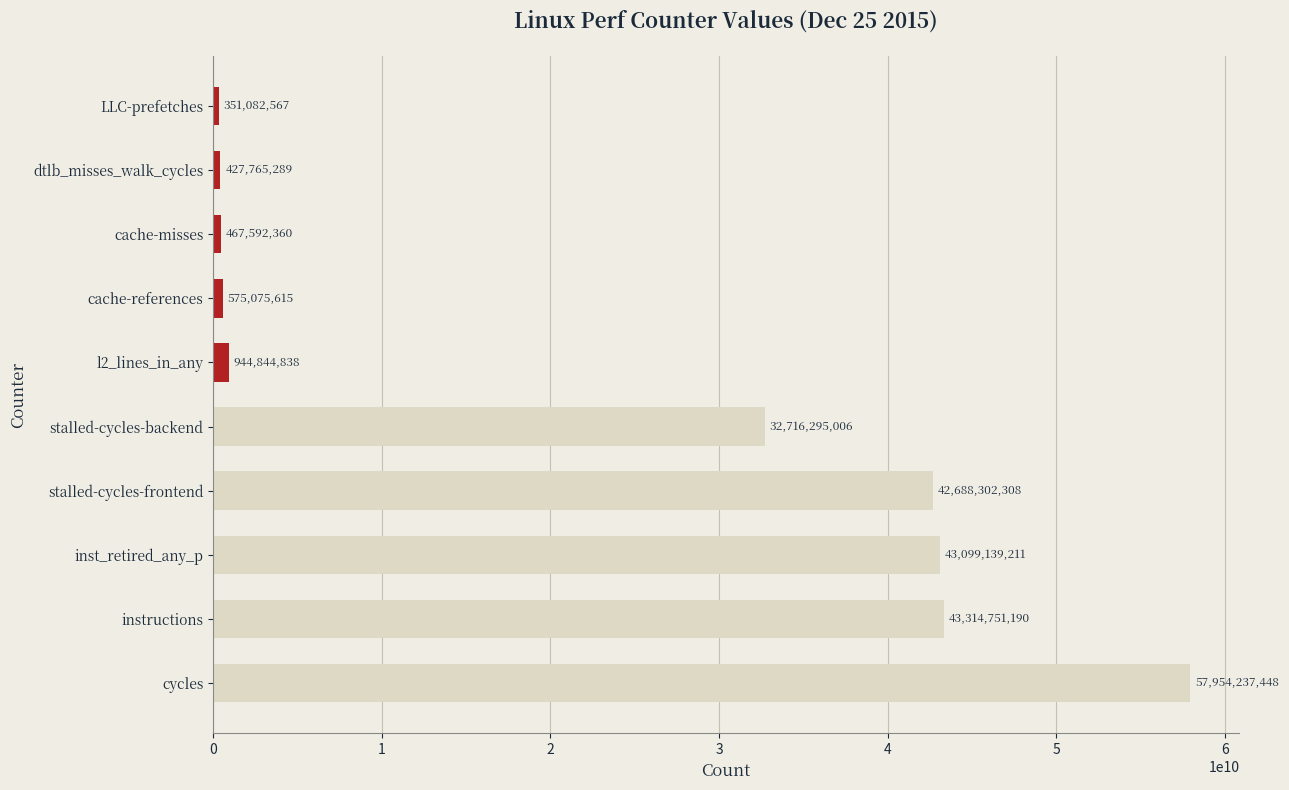

Is it true that the value at inst_retired_any_p is 15346621964?

False